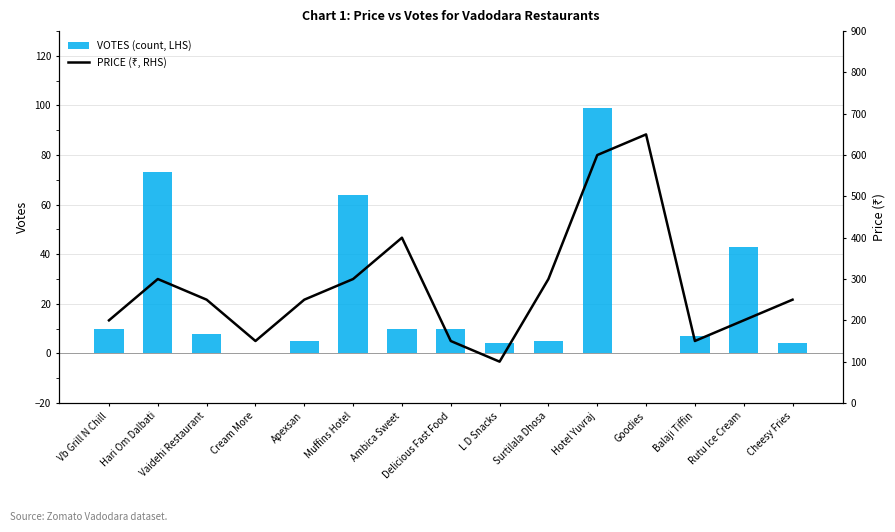

Reading left to right, list all the values displayed in this chart.

VOTES (count, LHS): 10	73	8	0	5	64	10	10	4	5	99	0	7	43	4
PRICE (₹, RHS): 200	300	250	150	250	300	400	150	100	300	600	650	150	200	250